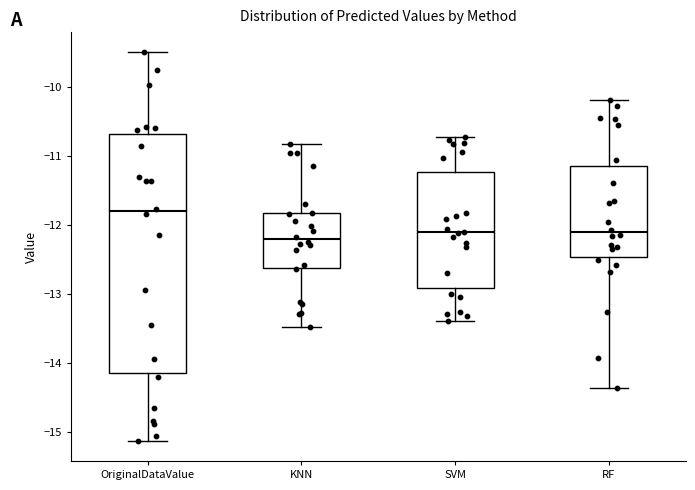

Reading left to right, read every box against the y-axis: the position of its median line, the range the box covers, and the ends of its whiskers. The values are not printed on the chart, so give them approximately, as read against the axis.

OriginalDataValue: median -11.8, box -14.1 to -10.7, whiskers -15.1 to -9.5
KNN: median -12.2, box -12.6 to -11.8, whiskers -13.5 to -10.8
SVM: median -12.1, box -12.9 to -11.2, whiskers -13.4 to -10.7
RF: median -12.1, box -12.5 to -11.1, whiskers -14.4 to -10.2